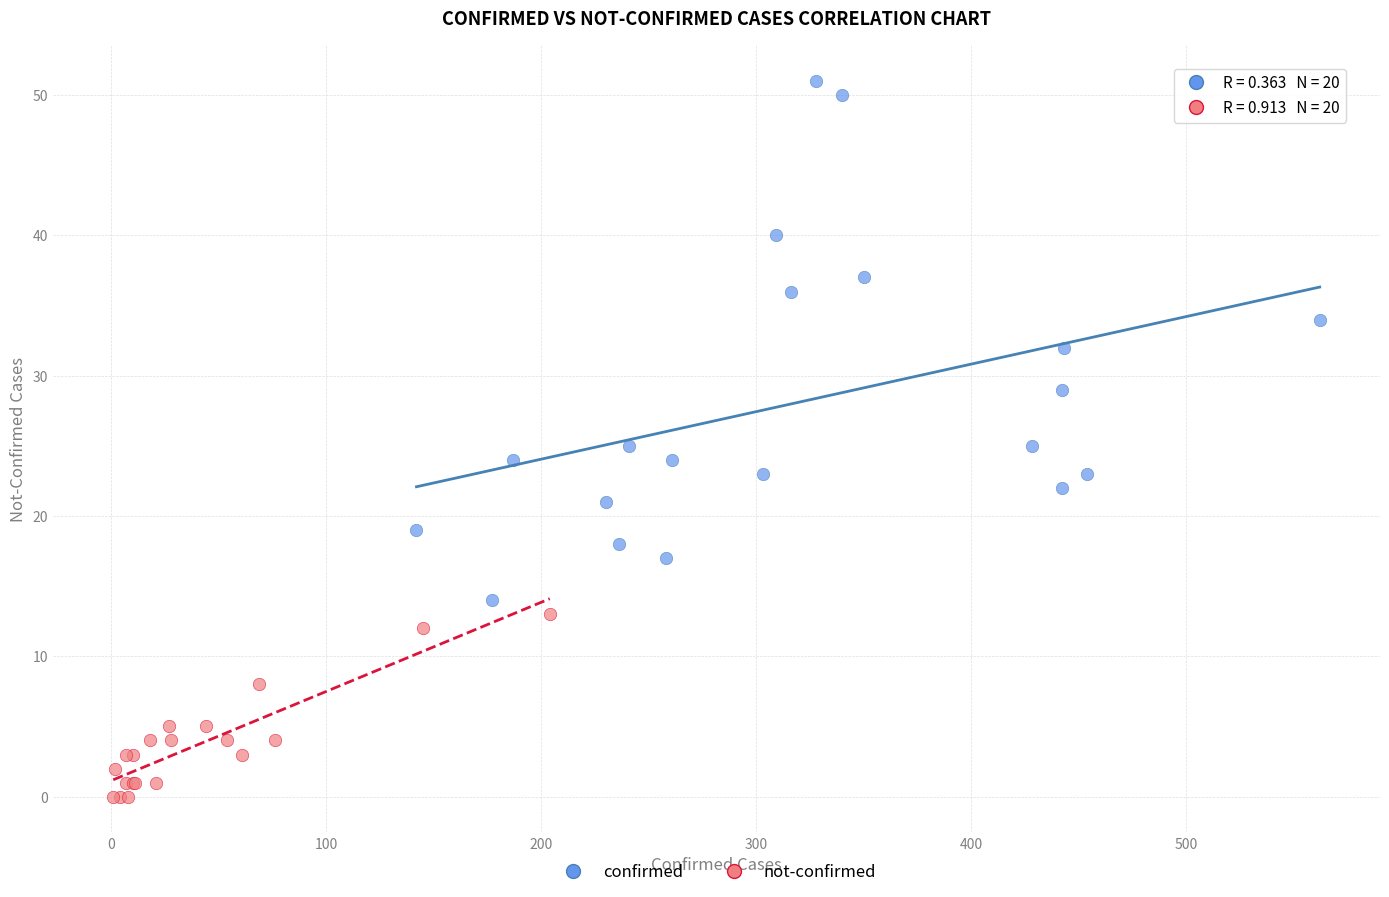

What are all the series names shown in the legend?

confirmed, not-confirmed